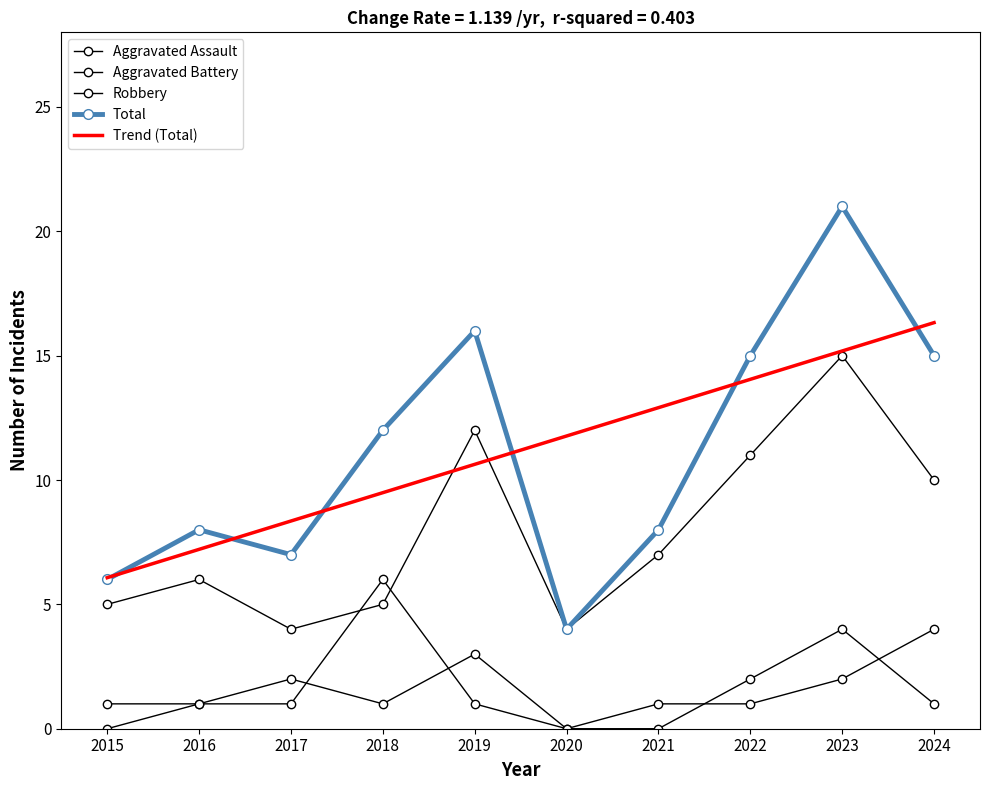

How many values in the Total series exceed 12?

4